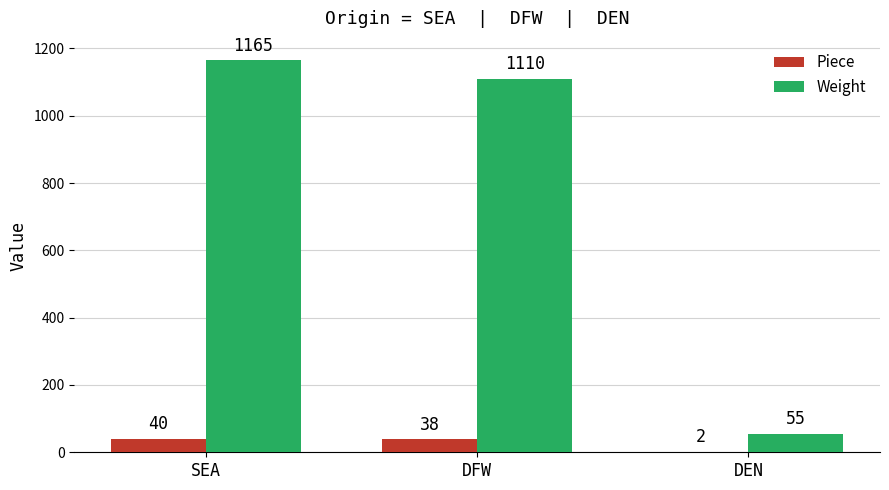

Does the chart contain stacked bars?

No